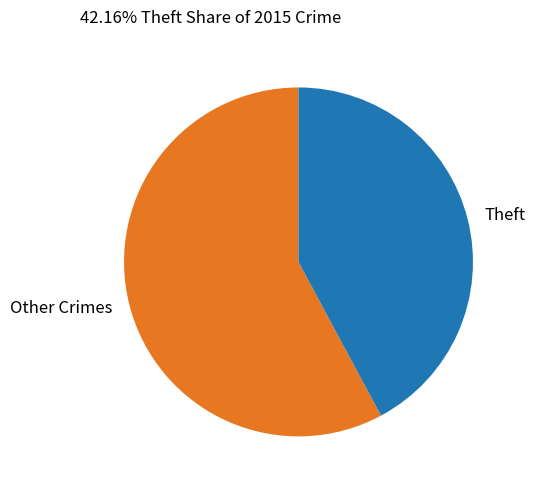

How many segments does this pie chart have?

2